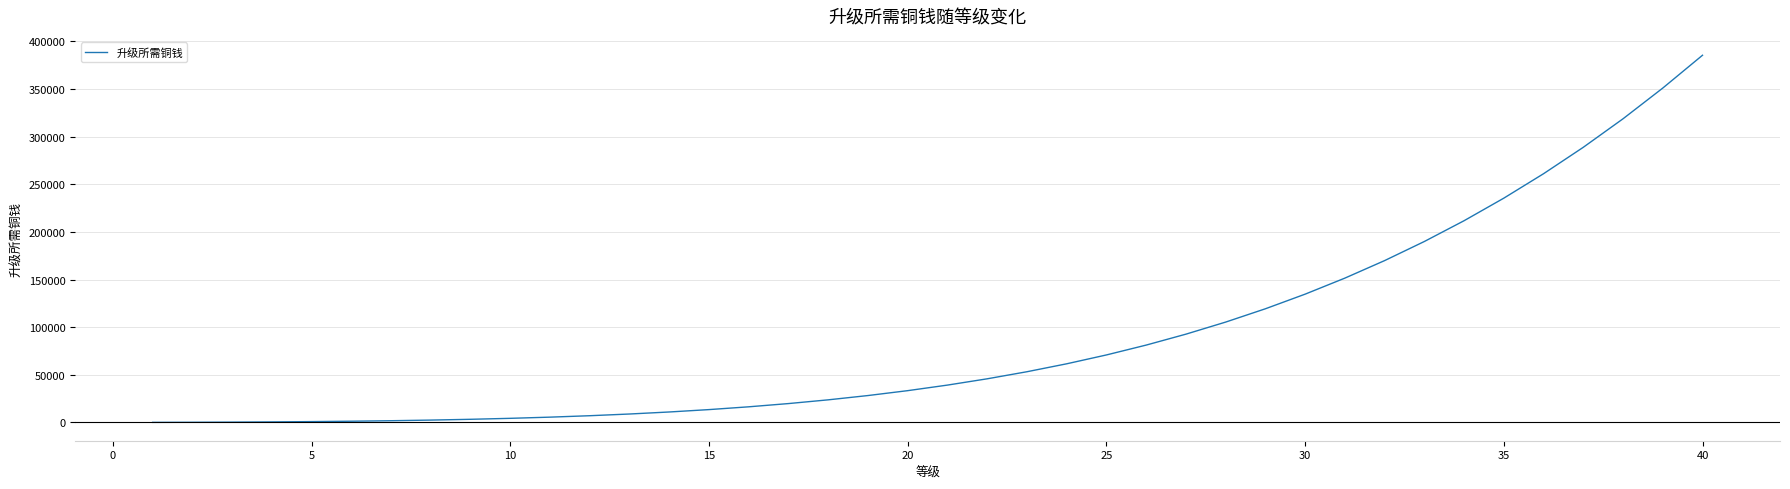

What is the difference between the maximum and minimum values?

385562